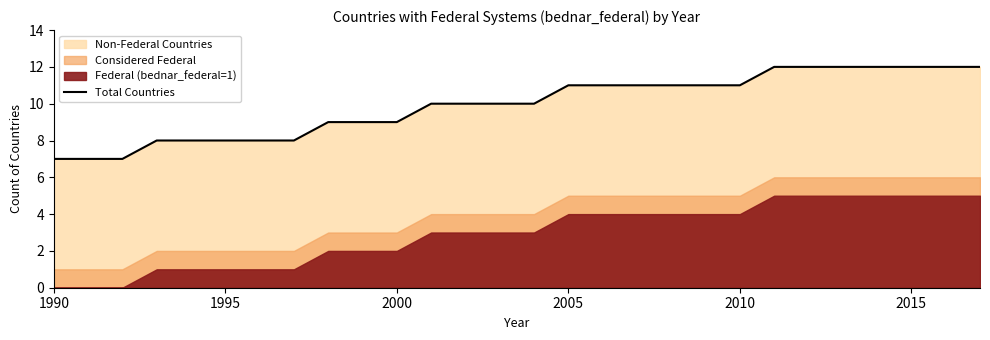

Is it true that Total Countries equals 12 at 2015?

True